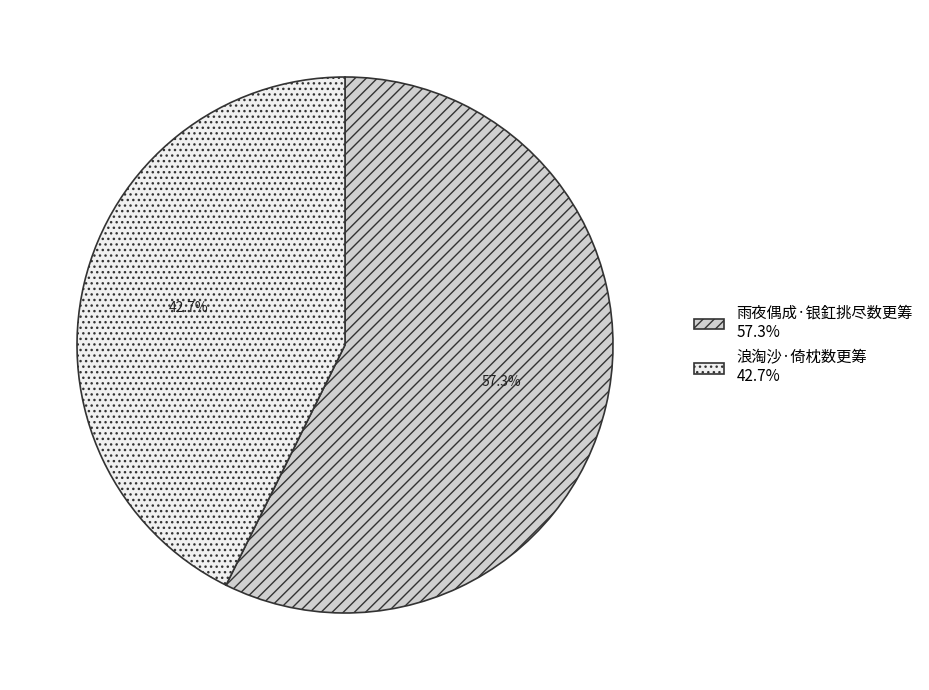

Does 浪淘沙·倚枕数更筹 represent more than half of the total?

No